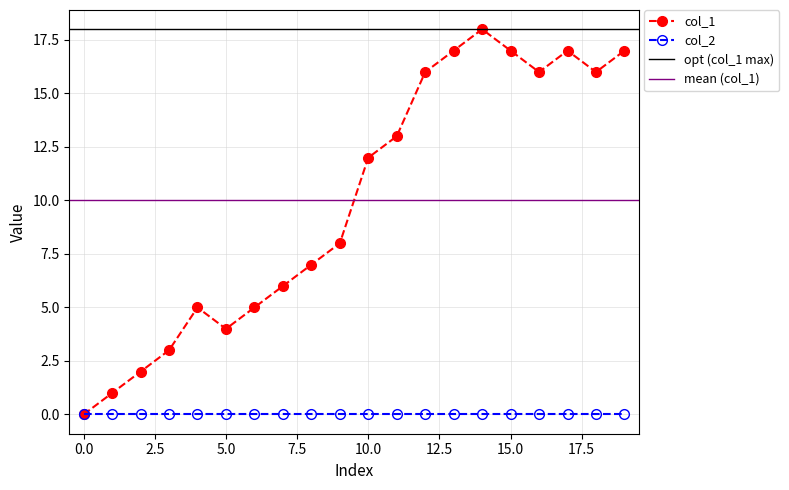

True or false: col_1 and col_2 intersect in this chart.

False